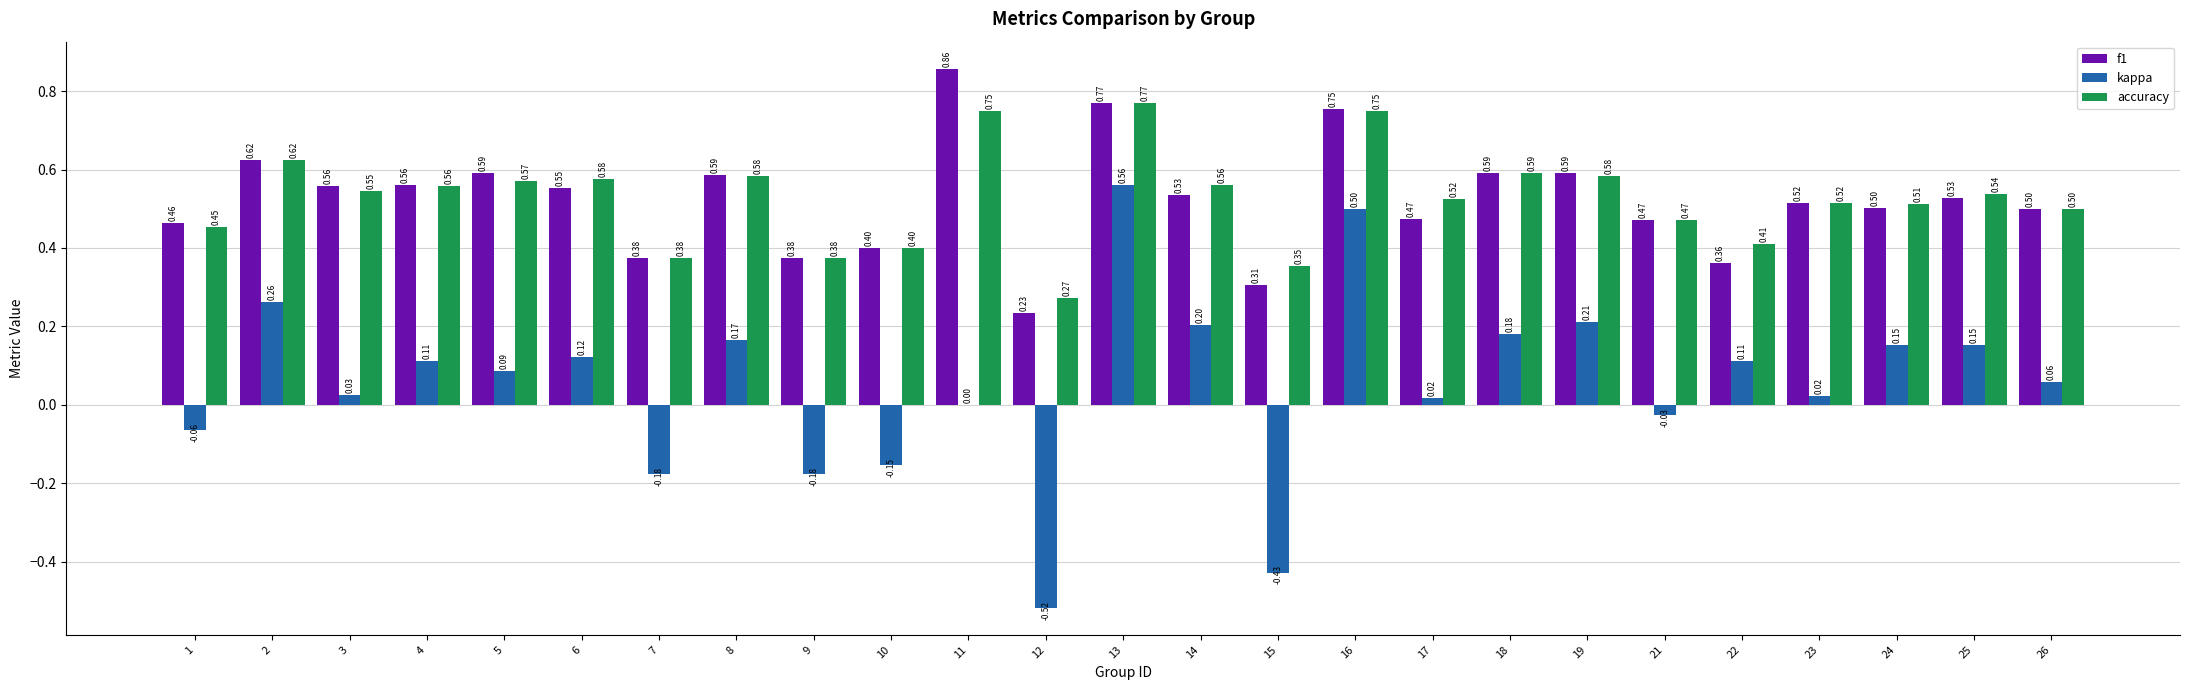

What is the sum of all f1 values?

13.1